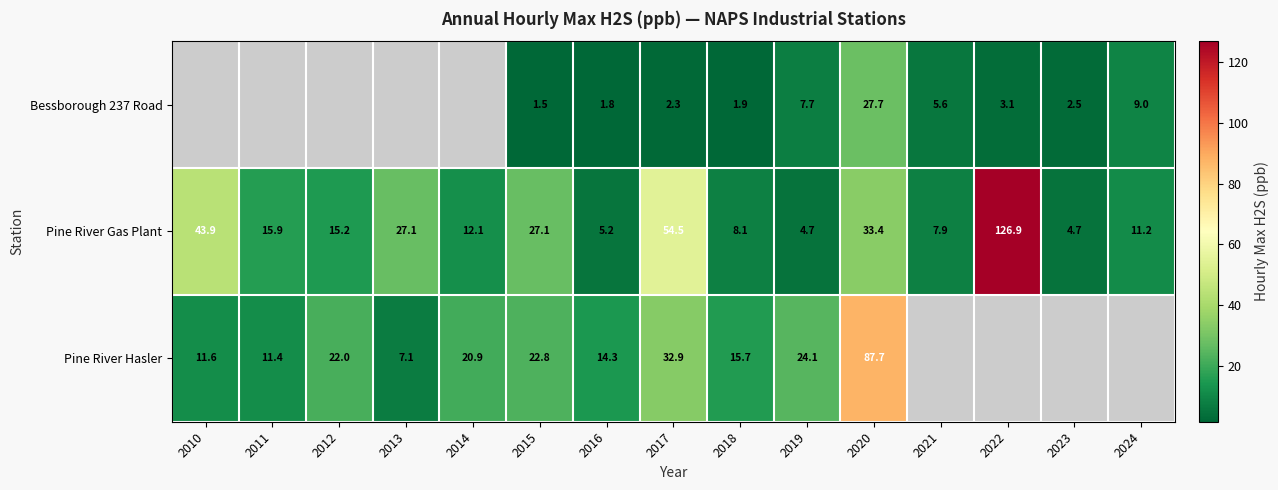

What is the average value of the Pine River Gas Plant series?

26.5